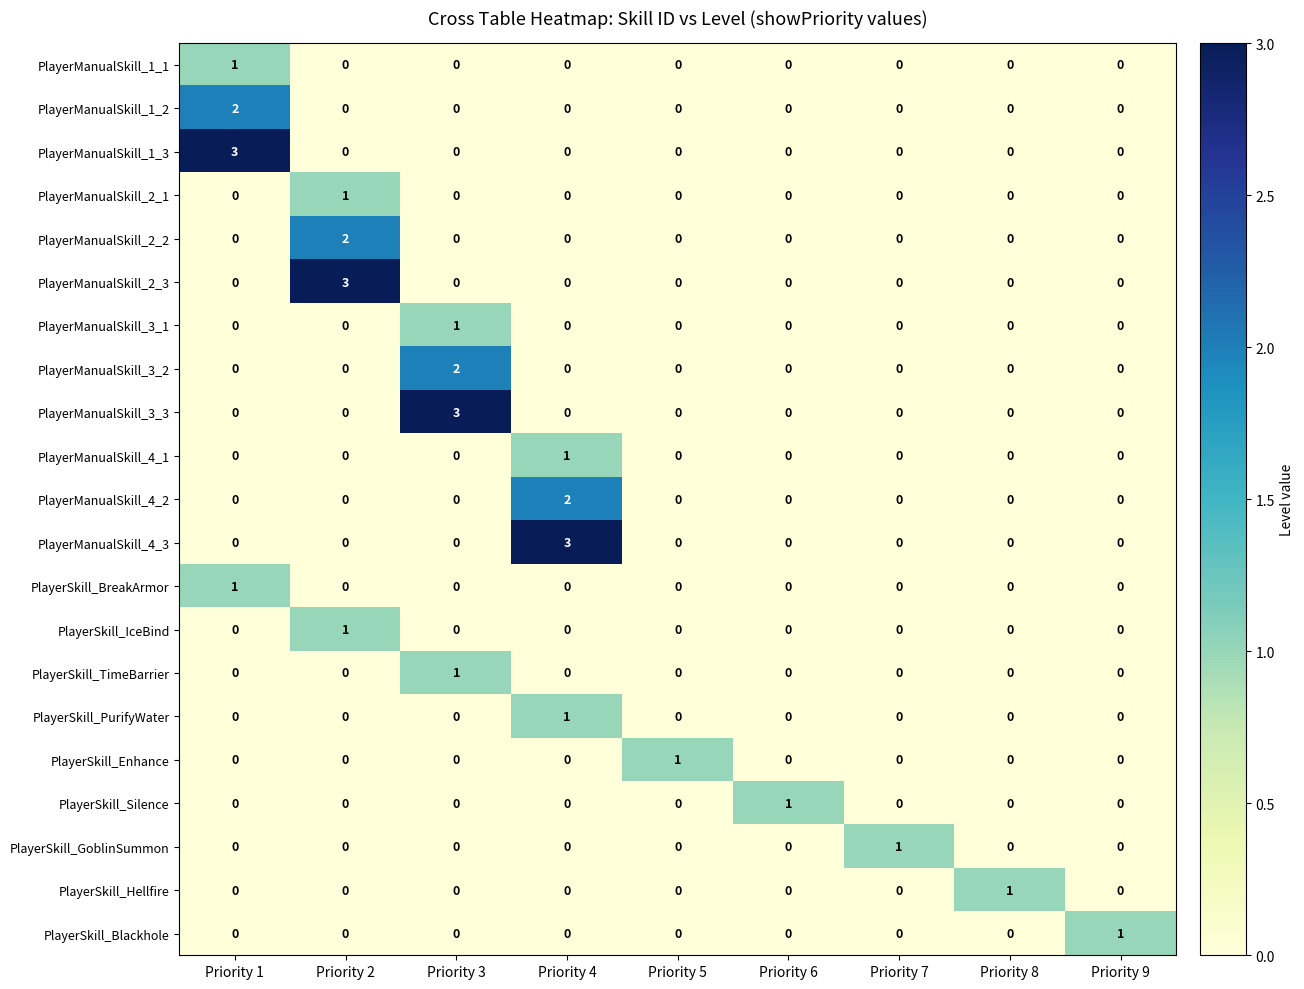

How many data points does each series have?

9